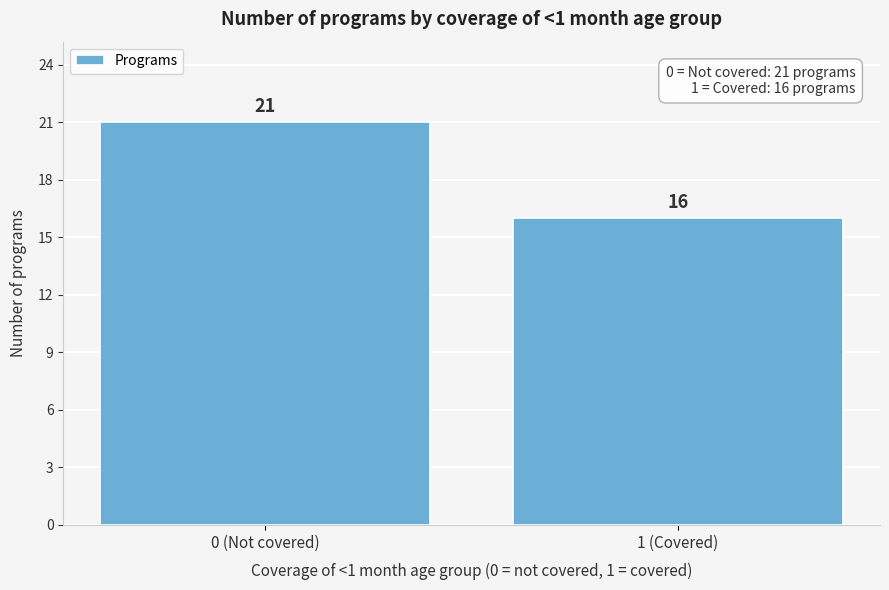

Reading right to left, extract all data points from this chart.

16	21